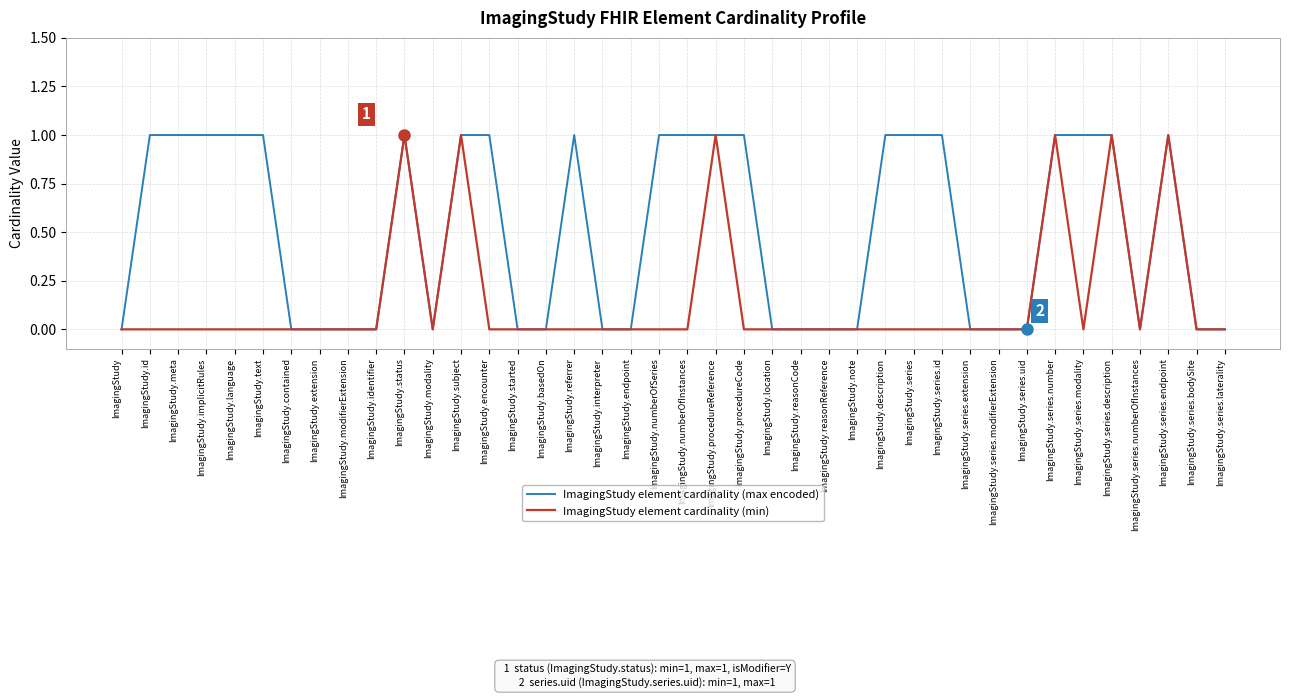

Is it true that ImagingStudy element cardinality (min) equals 0 at ImagingStudy.id?

True